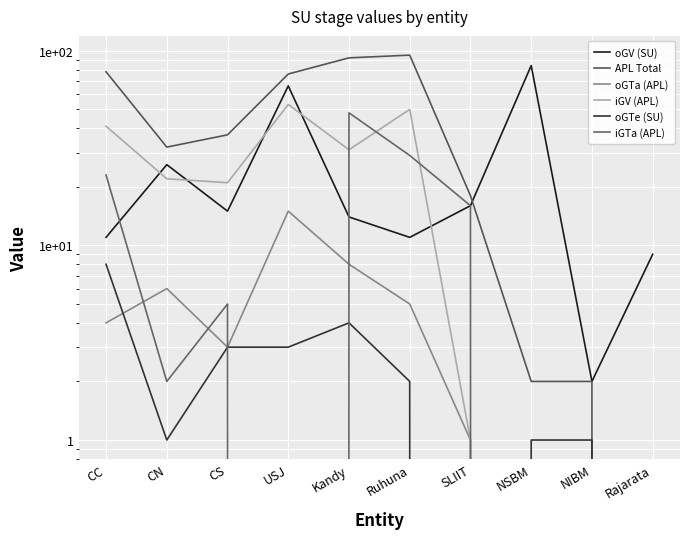

Reading left to right, transcribe all the data shown in this chart.

oGV (SU): CC=11	CN=26	CS=15	USJ=66	Kandy=14	Ruhuna=11	SLIIT=16	NSBM=84	NIBM=2	Rajarata=9
APL Total: CC=78	CN=32	CS=37	USJ=76	Kandy=92	Ruhuna=95	SLIIT=18	NSBM=2	NIBM=2	Rajarata=0
oGTa (APL): CC=4	CN=6	CS=3	USJ=15	Kandy=8	Ruhuna=5	SLIIT=1	NSBM=0	NIBM=0	Rajarata=0
iGV (APL): CC=41	CN=22	CS=21	USJ=53	Kandy=31	Ruhuna=50	SLIIT=1	NSBM=0	NIBM=0	Rajarata=0
oGTe (SU): CC=8	CN=1	CS=3	USJ=3	Kandy=4	Ruhuna=2	SLIIT=0	NSBM=1	NIBM=1	Rajarata=0
iGTa (APL): CC=23	CN=2	CS=5	USJ=0	Kandy=48	Ruhuna=29	SLIIT=16	NSBM=0	NIBM=0	Rajarata=0